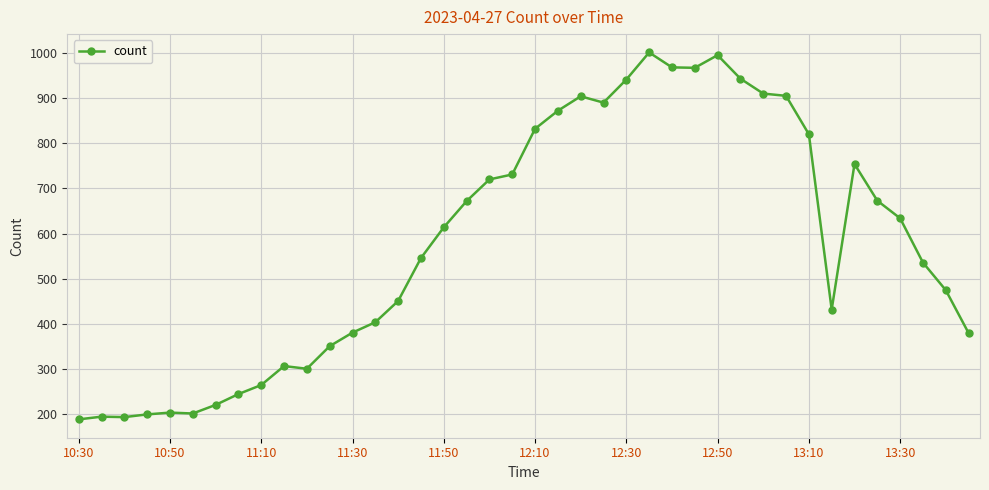

True or false: the data has more than 2 interior local peaks.

True